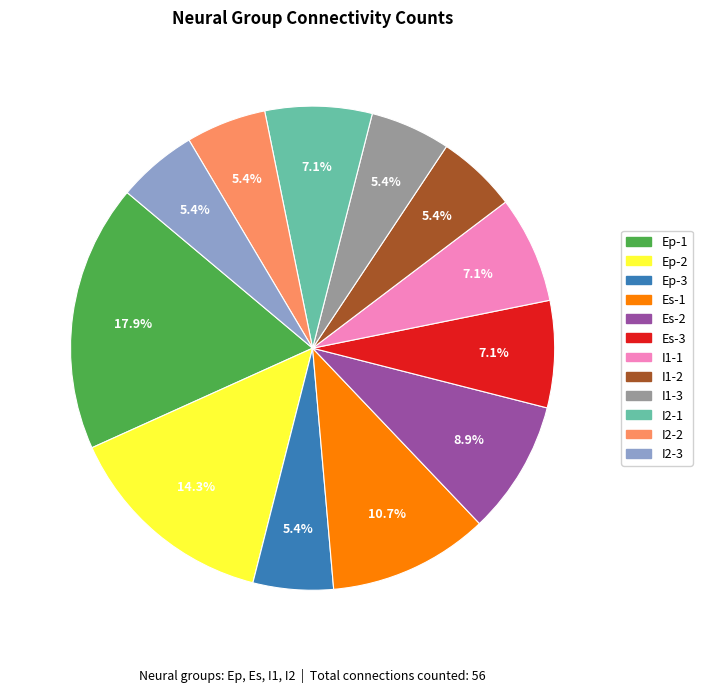

How many segments does this pie chart have?

12